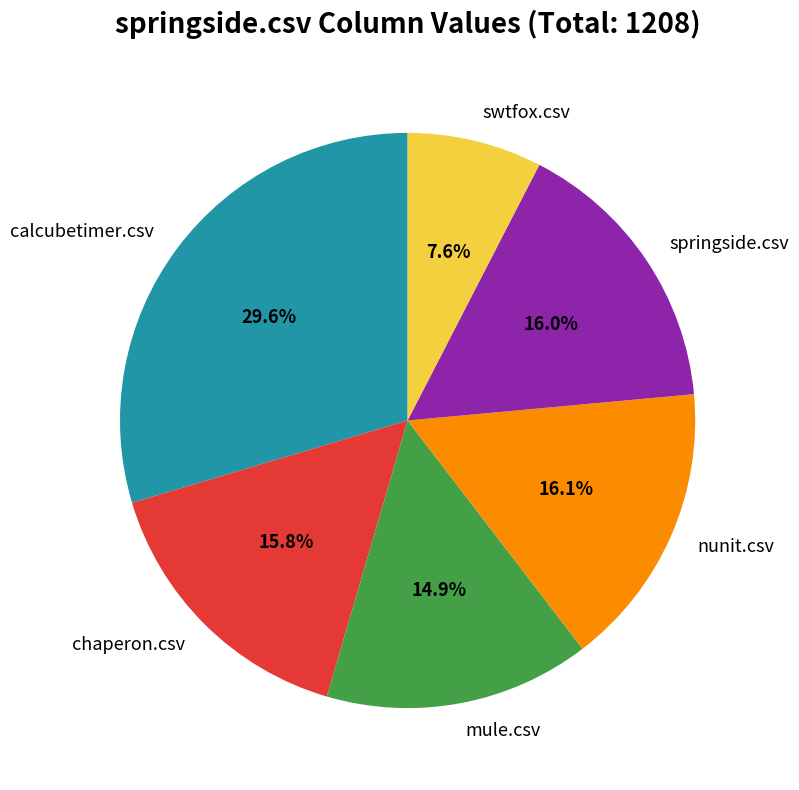

Combined, do mule.csv and springside.csv account for over 50%?

No